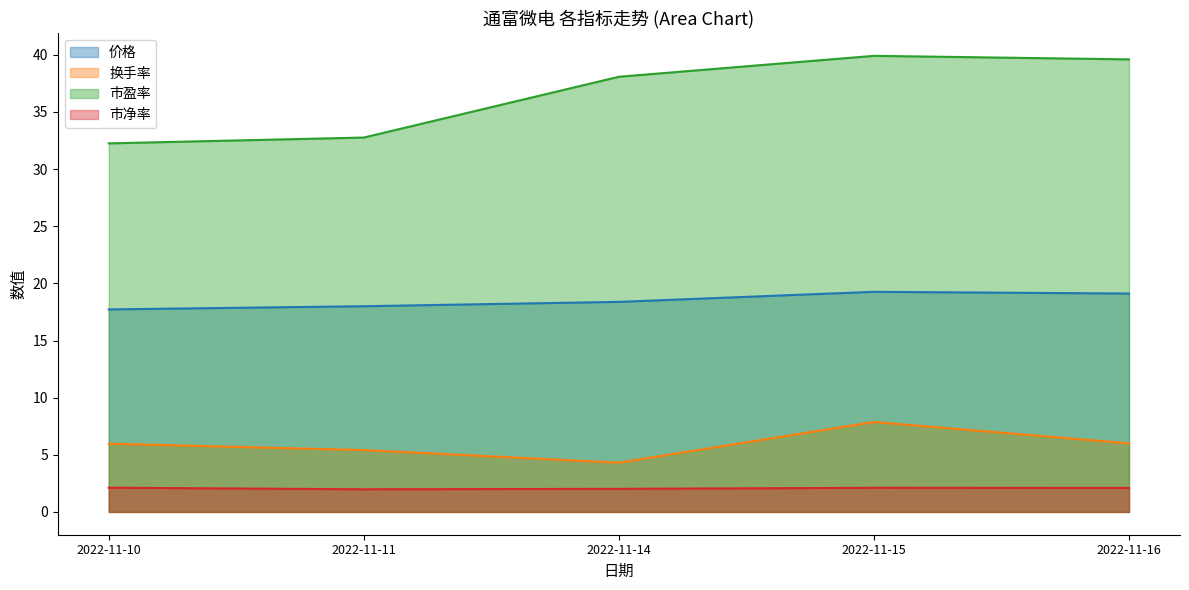

Reading right to left, extract all data points from this chart.

价格: 19.1	19.3	18.4	18.0	17.7
换手率: 6.0	7.9	4.3	5.4	6.0
市盈率: 39.6	39.9	38.1	32.8	32.2
市净率: 2.1	2.1	2.0	2.0	2.1